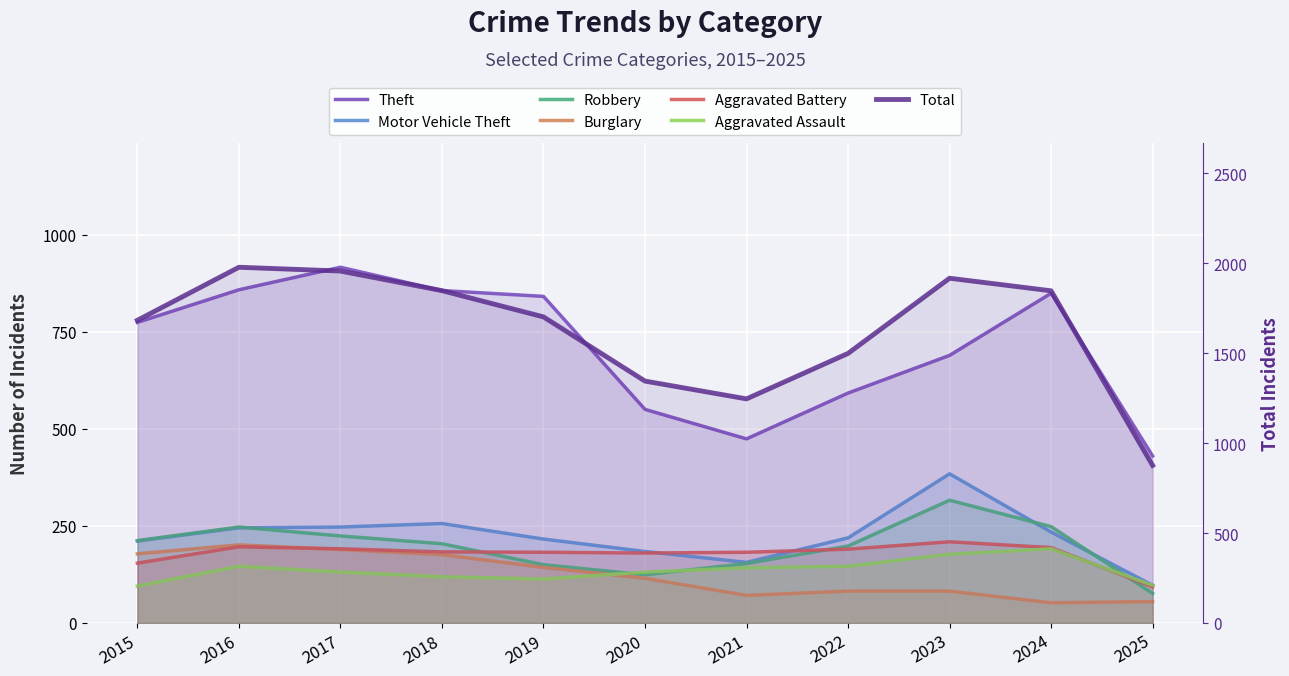

What is the value of the Theft point at the 10th from the left?

849